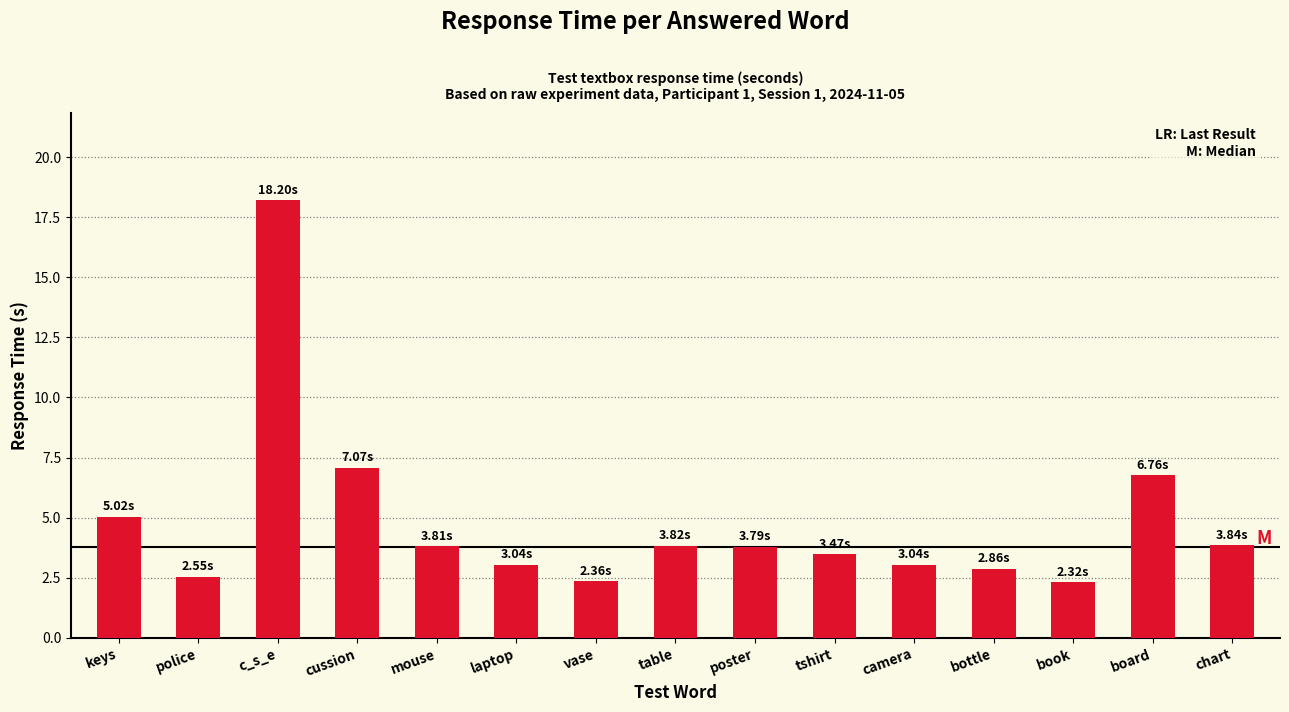

The chart shows a value of 6.8 at board. True or false?

True